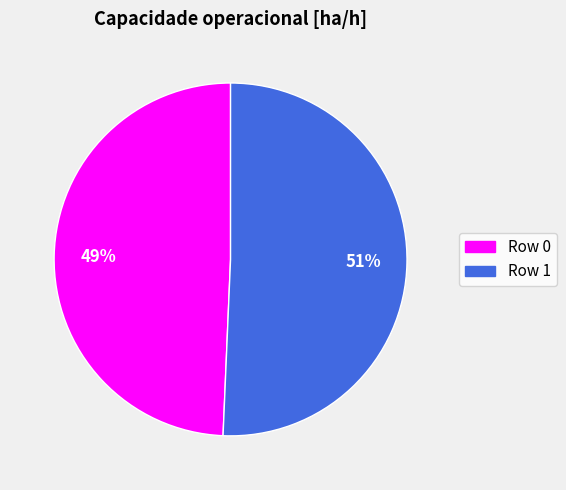

To the nearest percent, what is the average slice percentage?

50%